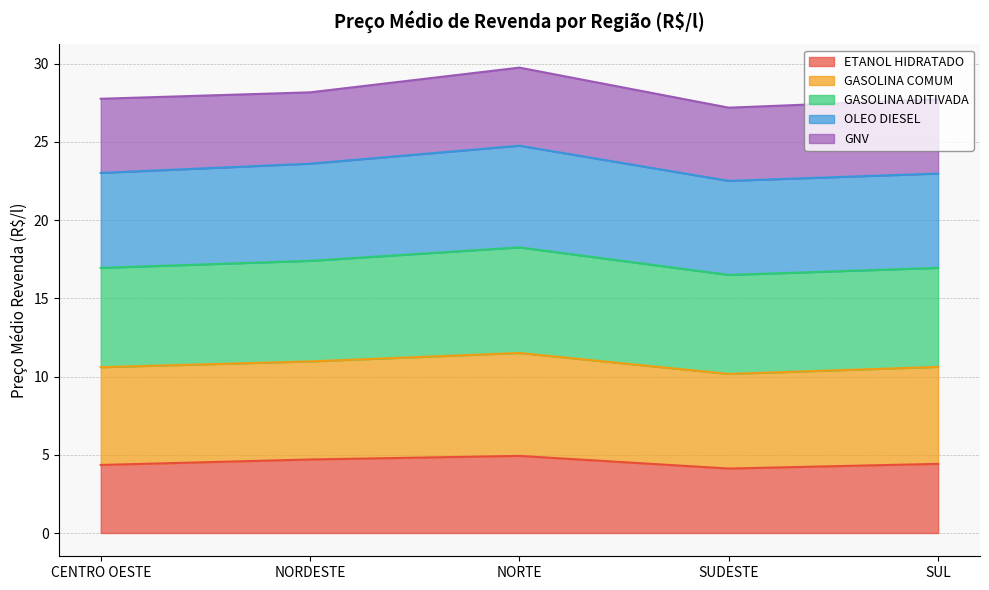

What is the highest value of the ETANOL HIDRATADO series?

4.9